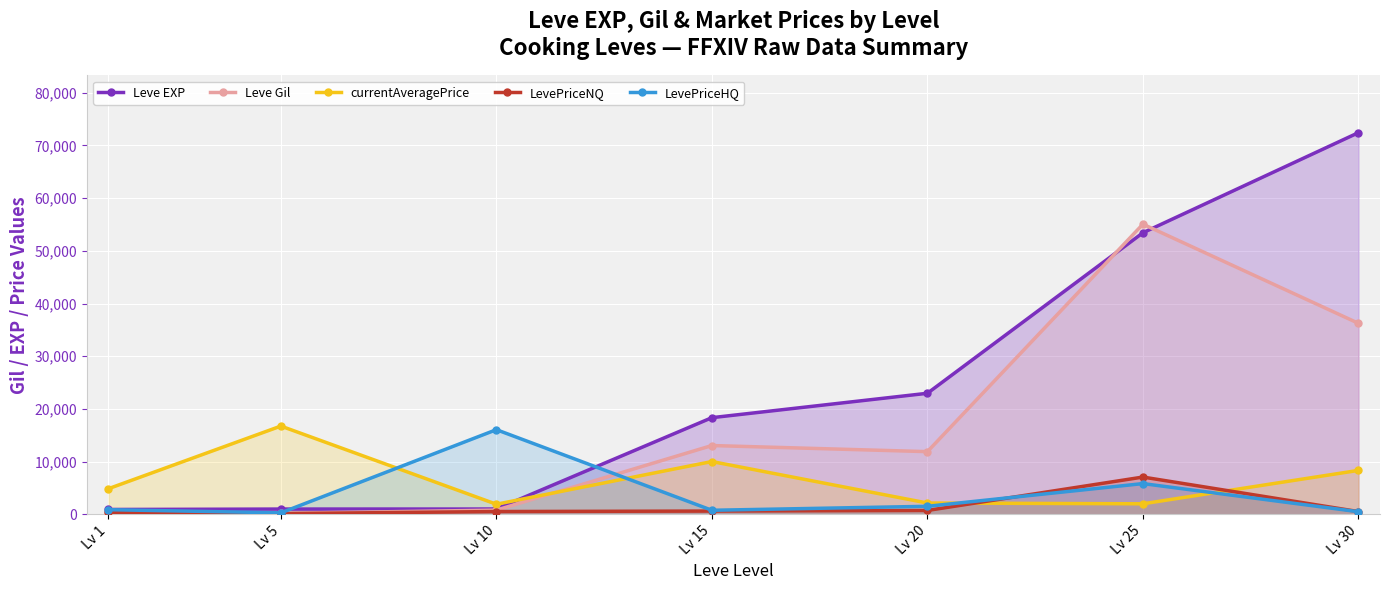

Reading right to left, transcribe all the data shown in this chart.

Leve EXP: Lv 30=72430.0	Lv 25=53430.0	Lv 20=22960.0	Lv 15=18330.0	Lv 10=990.0	Lv 5=980.0	Lv 1=900.0
Leve Gil: Lv 30=36240.0	Lv 25=55060.0	Lv 20=11880.0	Lv 15=13040.0	Lv 10=780.0	Lv 5=170.0	Lv 1=420.0
currentAveragePrice: Lv 30=8320.7	Lv 25=1978.2	Lv 20=2128.6	Lv 15=10000.0	Lv 10=1896.7	Lv 5=16734.0	Lv 1=4847.0
LevePriceNQ: Lv 30=500.0	Lv 25=7056.0	Lv 20=714.6	Lv 15=601.5	Lv 10=510.0	Lv 5=111.3	Lv 1=376.2
LevePriceHQ: Lv 30=474.0	Lv 25=5816.7	Lv 20=1503.0	Lv 15=750.0	Lv 10=16050.0	Lv 5=265.2	Lv 1=860.0